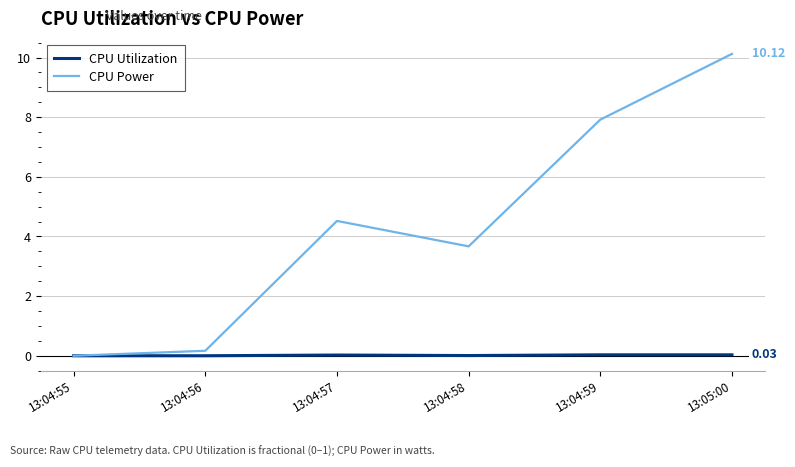

Which series has the largest total across all categories?

CPU Power